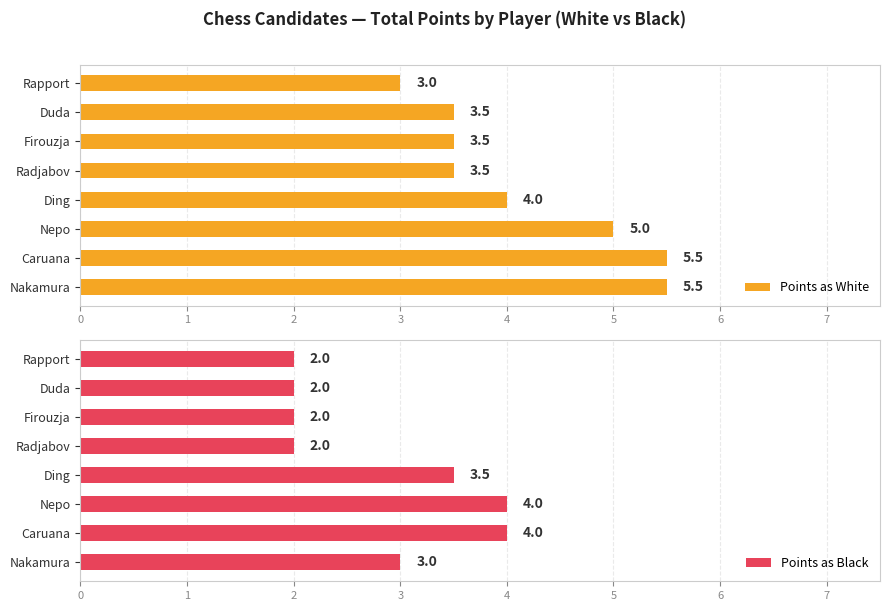

Is it true that Points as White equals 3.5 at Firouzja?

True